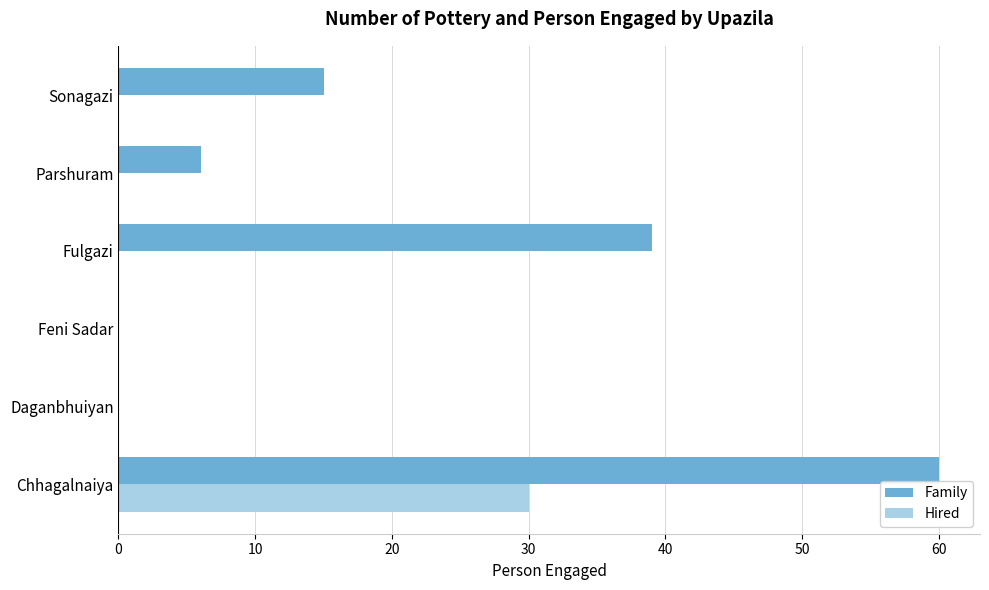

The Family series shows 9 at Parshuram. True or false?

False